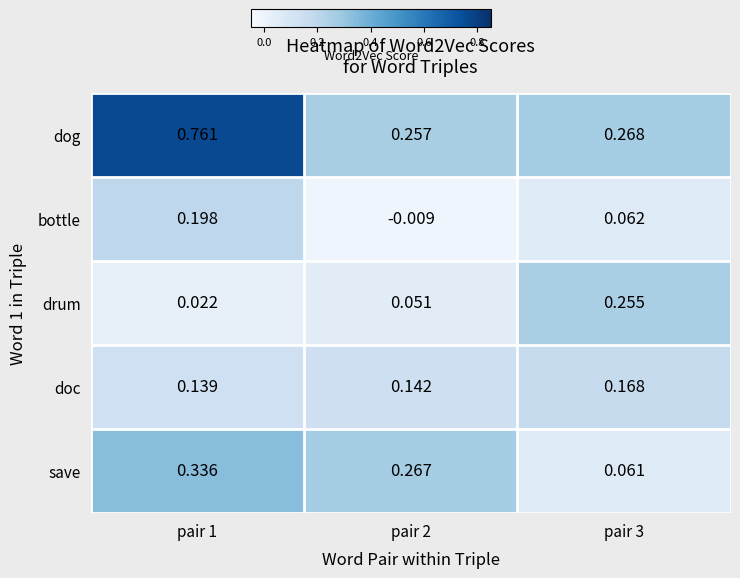

Which series has the largest range (max minus min)?

dog